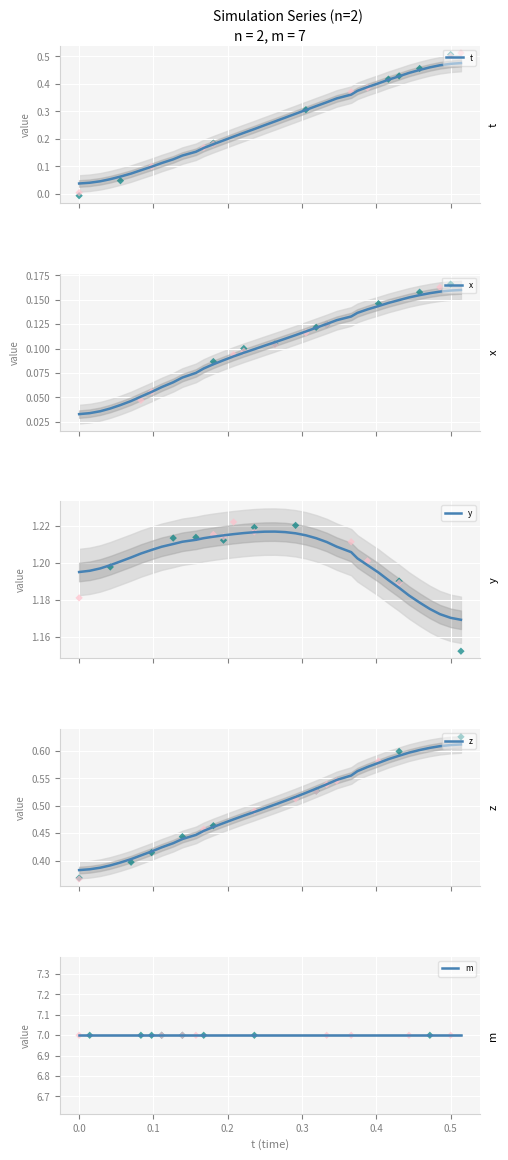

What are all the series names shown in the legend?

t, x, y, z, m